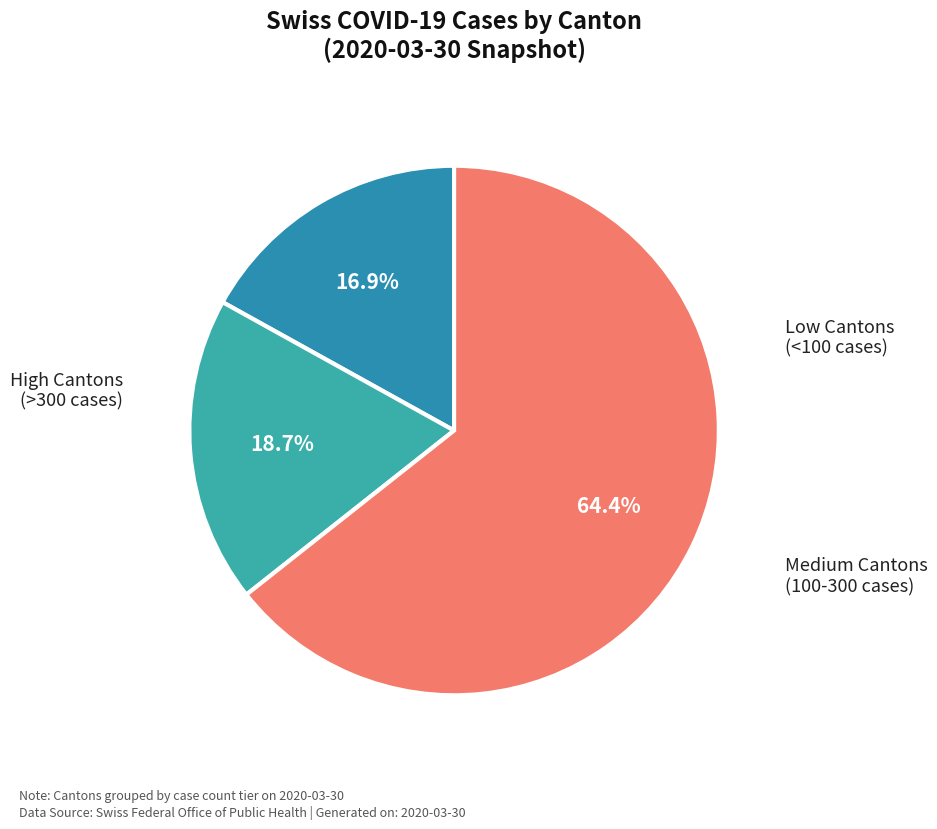

How many segments does this pie chart have?

3